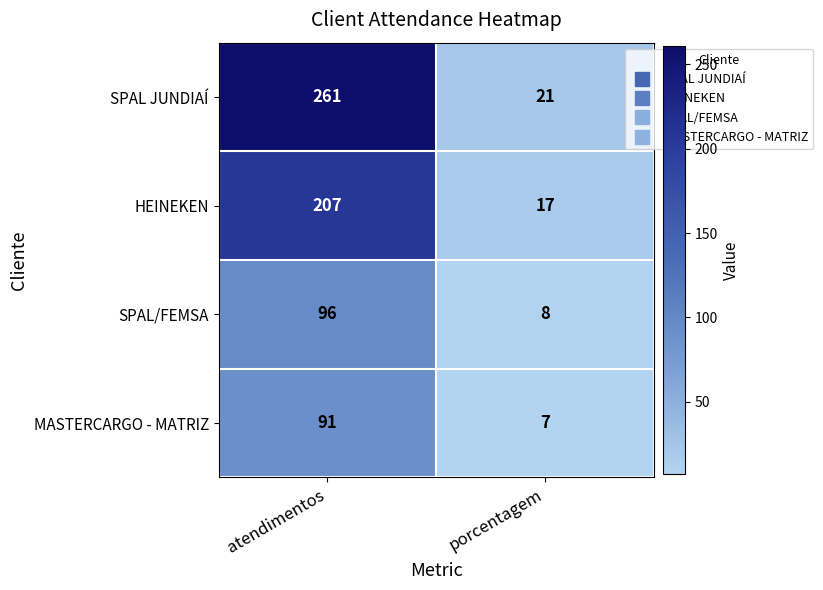

Is it true that SPAL JUNDIAÍ equals 99 at atendimentos?

False